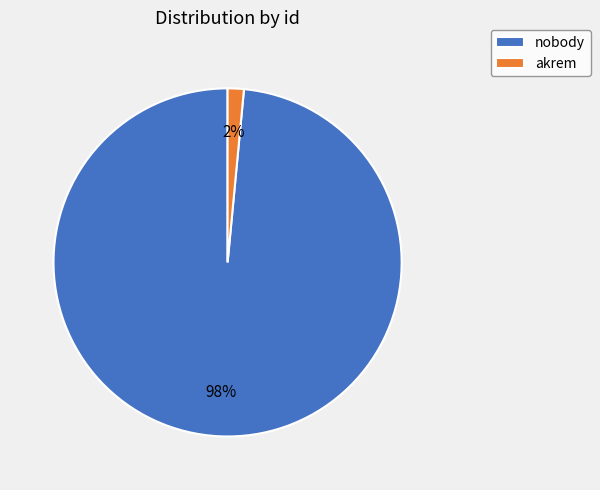

Between nobody and akrem, which is larger?

nobody